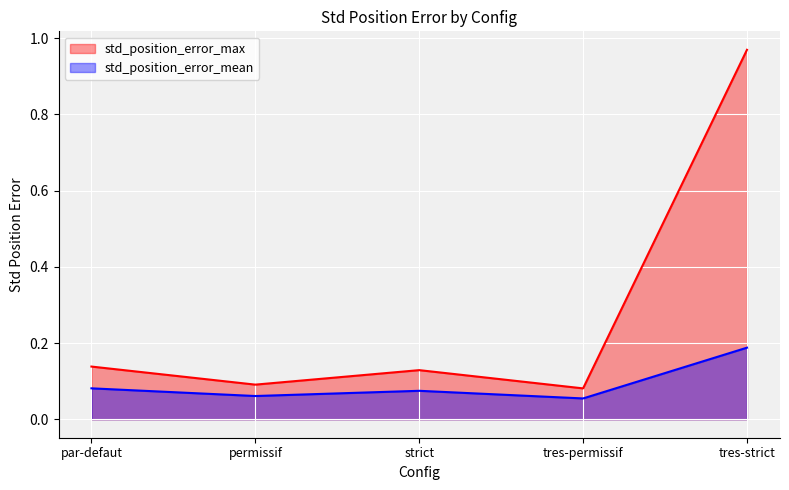

Reading right to left, transcribe all the data shown in this chart.

std_position_error_max: tres-strict=1.0	tres-permissif=0.1	strict=0.1	permissif=0.1	par-defaut=0.1
std_position_error_mean: tres-strict=0.2	tres-permissif=0.1	strict=0.1	permissif=0.1	par-defaut=0.1